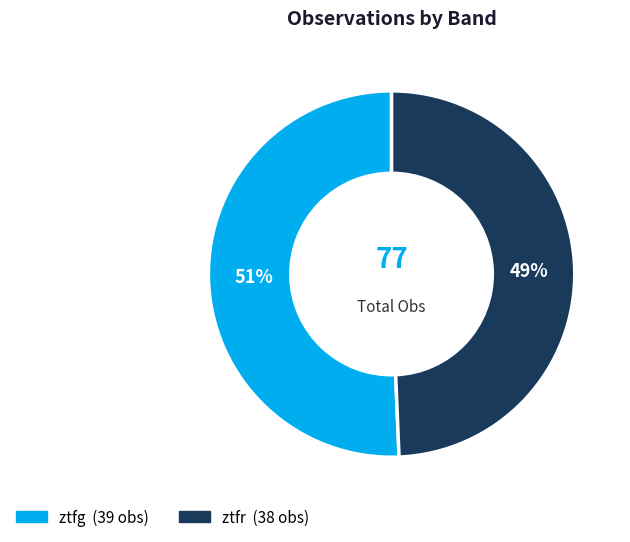

Rank the categories by value from lowest to highest.

ztfr, ztfg